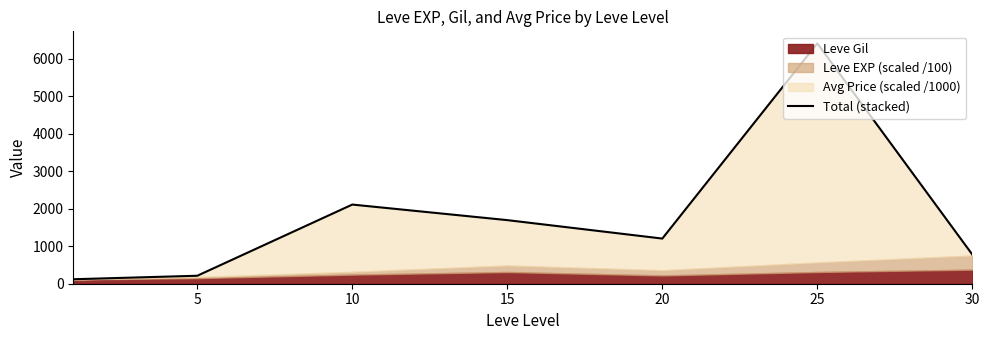

How many lines are shown in the chart?

1